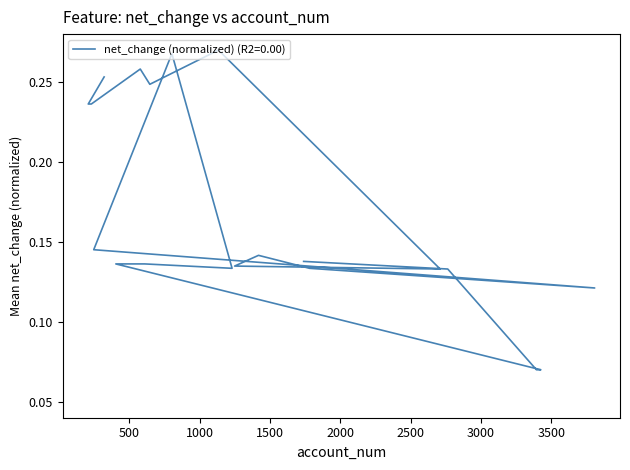

What is the average value?

0.2